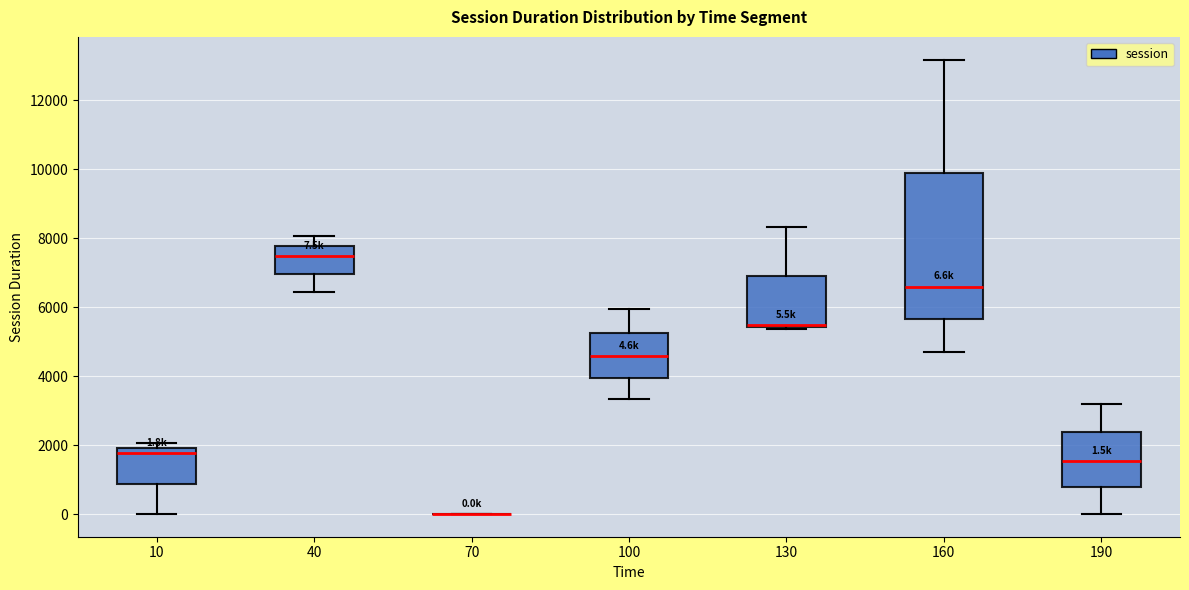

Comparing the boxes themselves (not the whiskers), which one is the tallest?

160